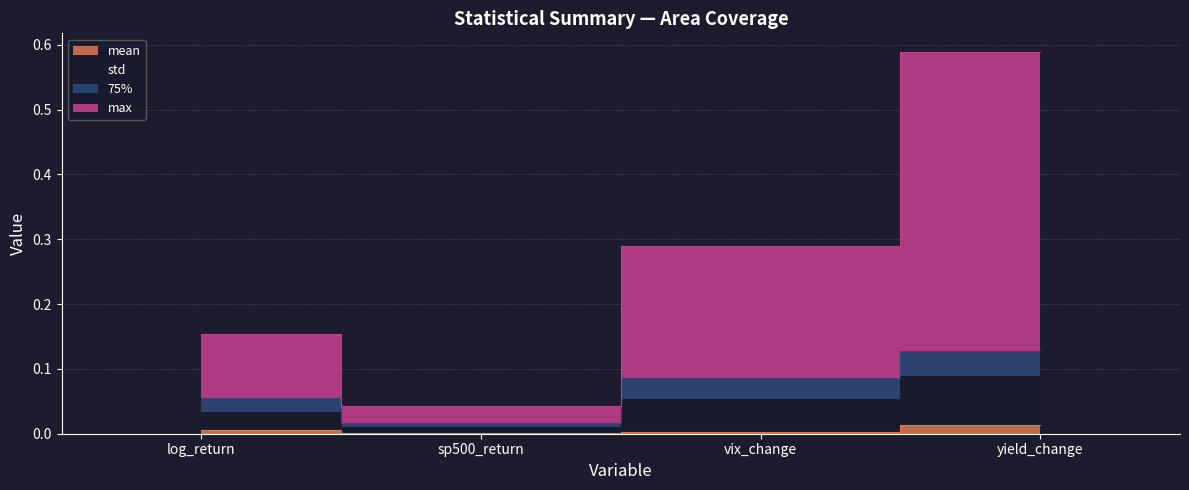

What is the label of the 4th point from the left?

yield_change